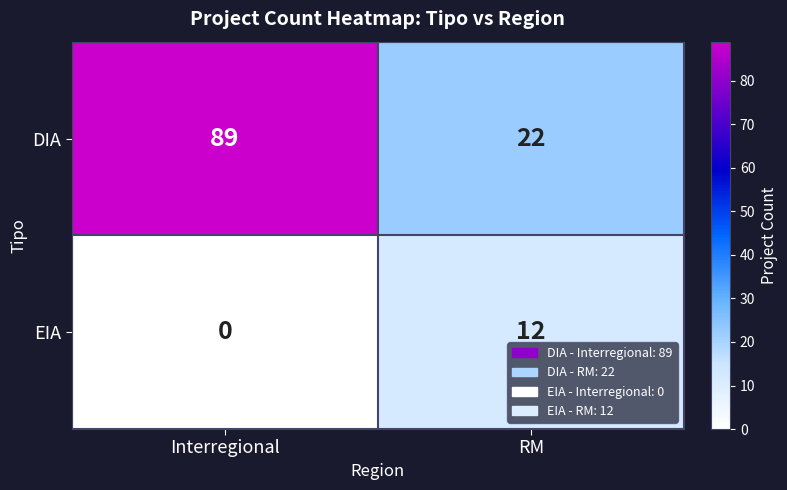

Which series has the widest spread of values?

DIA